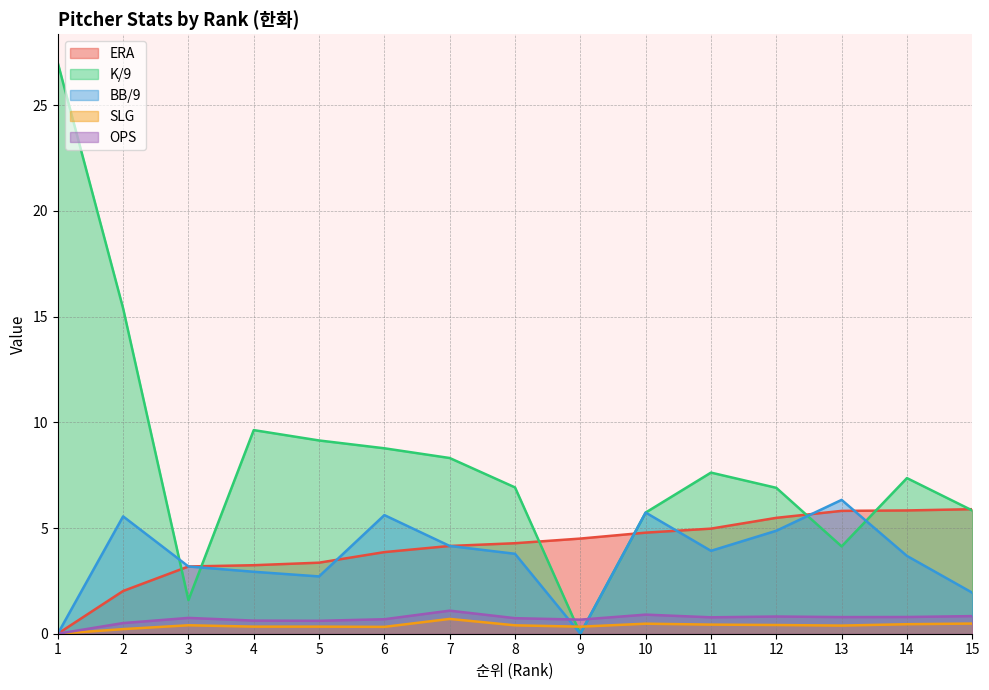

What is the total value across all series at 12?

18.5